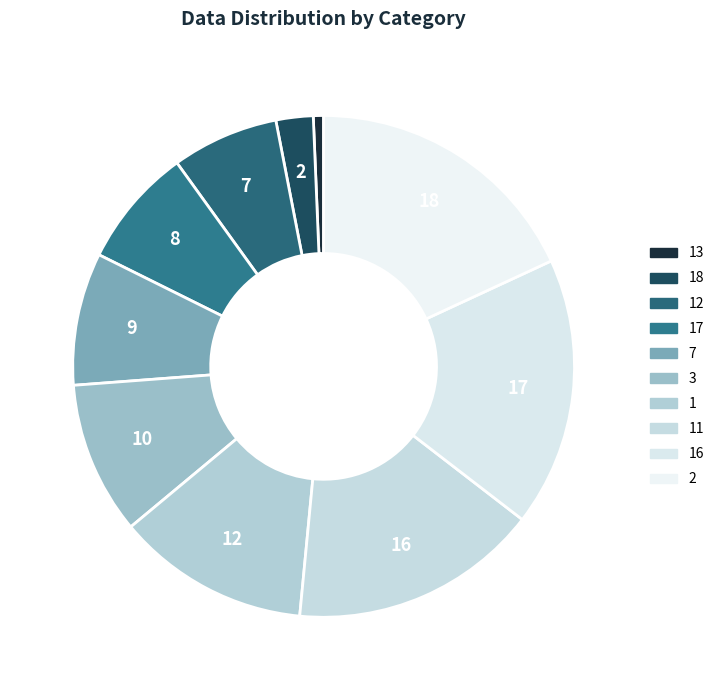

True or false: 2 accounts for 31% of the total.

False